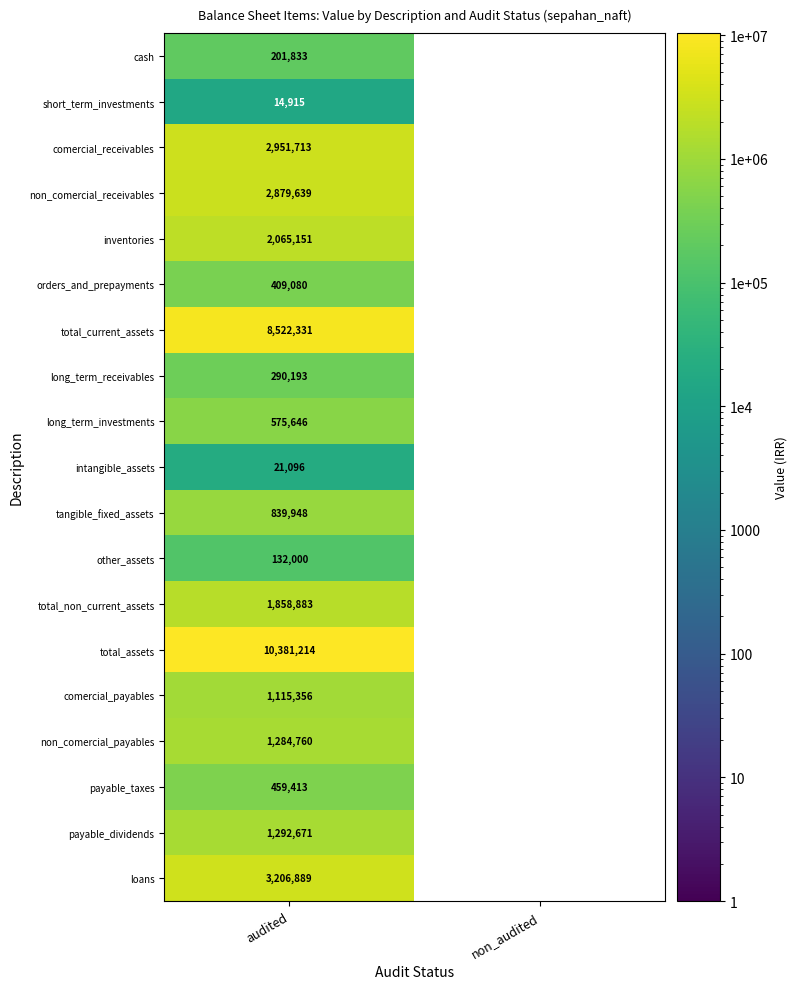

At which category does the chart reach its peak across all series?

audited